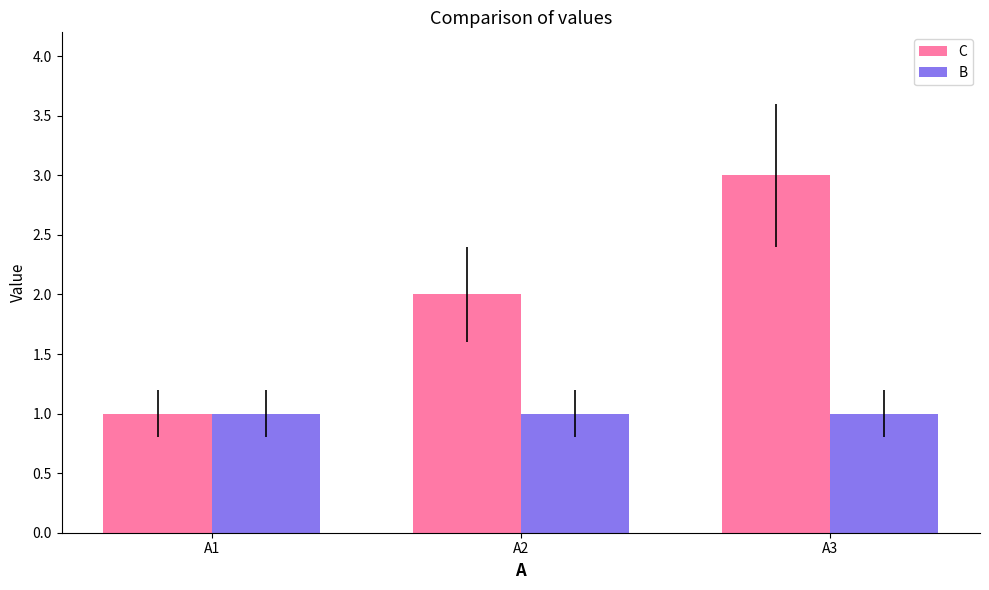

Rank the series by their average value, from lowest to highest.

B, C